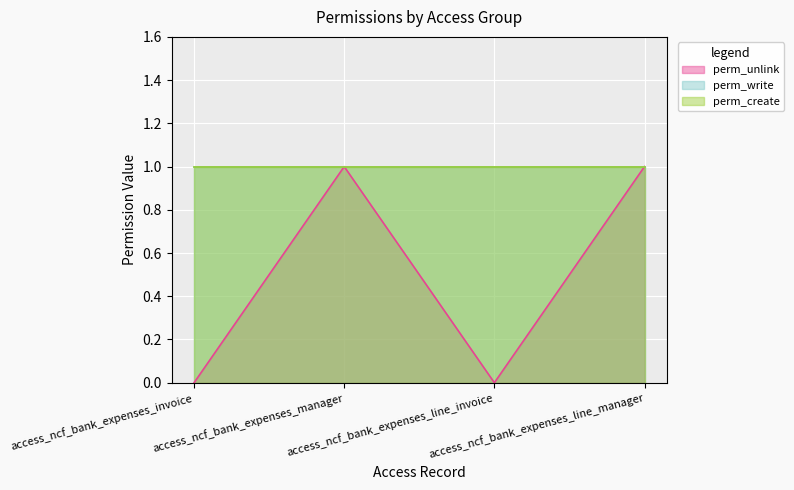

What is the difference between the maximum and minimum values in the perm_unlink series?

1